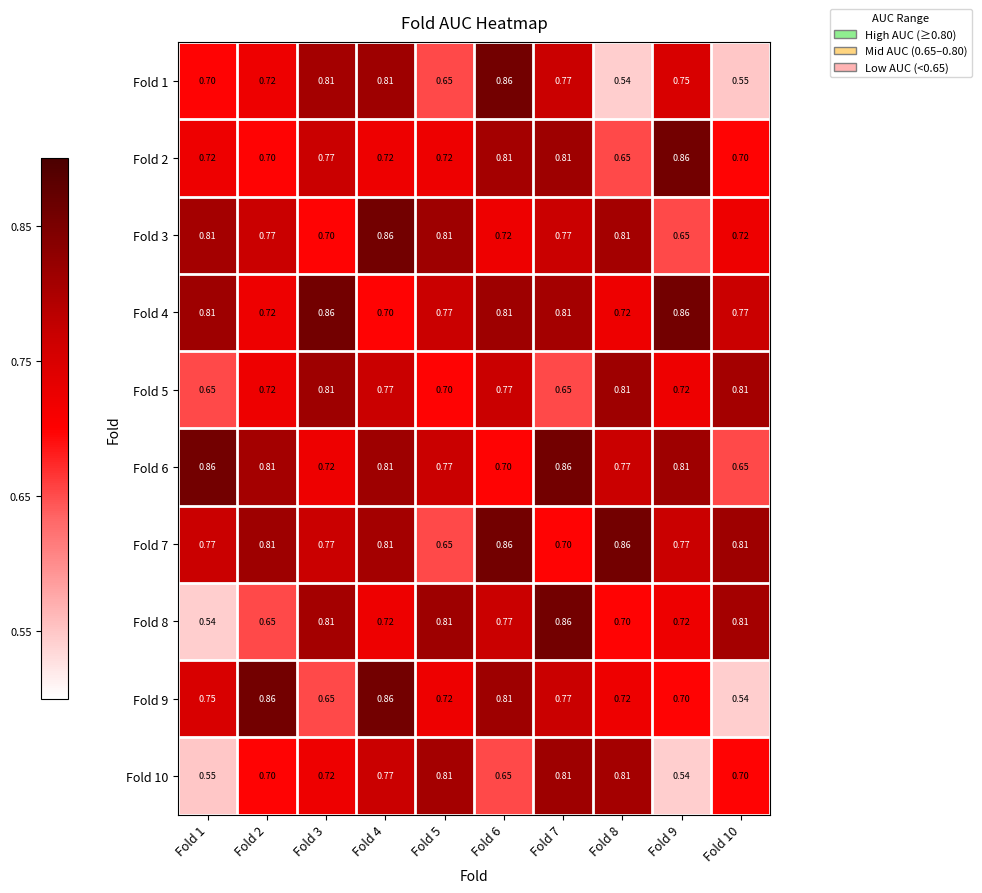

What is the spread (max minus min) of values at Fold 5?

0.2